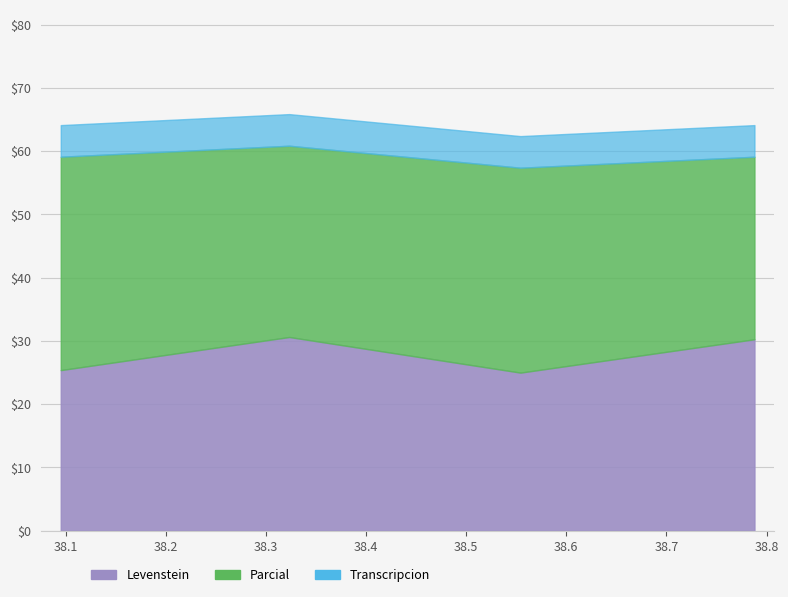

At how many categories does at least one series exceed 25?

4